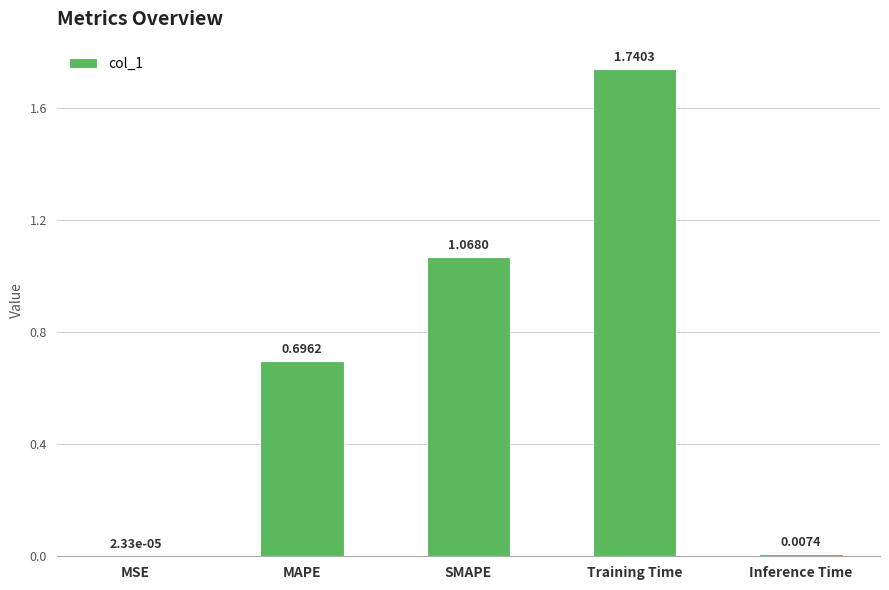

How many categories are shown in the chart?

5